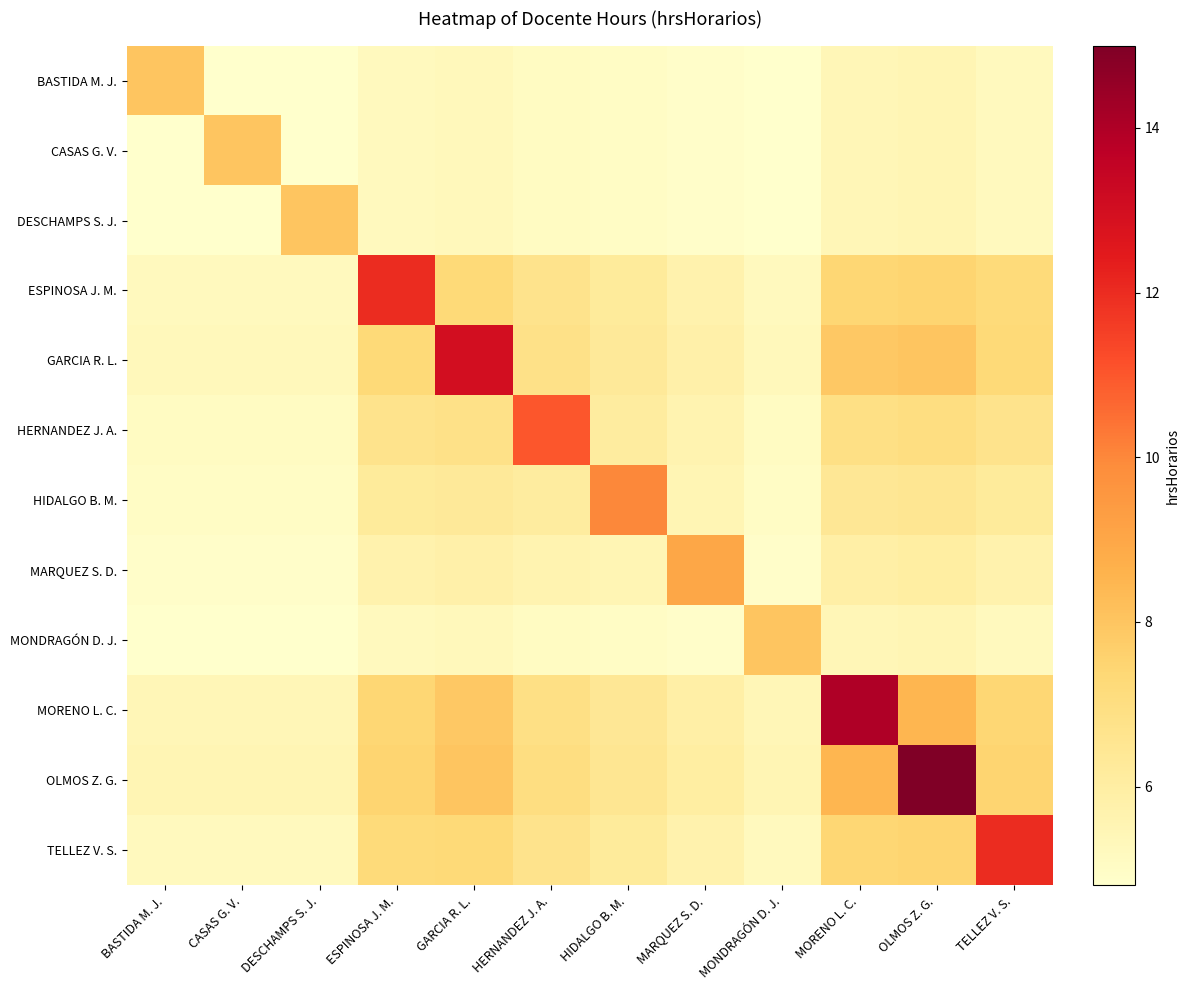

Which series has the largest range (max minus min)?

OLMOS Z. G.